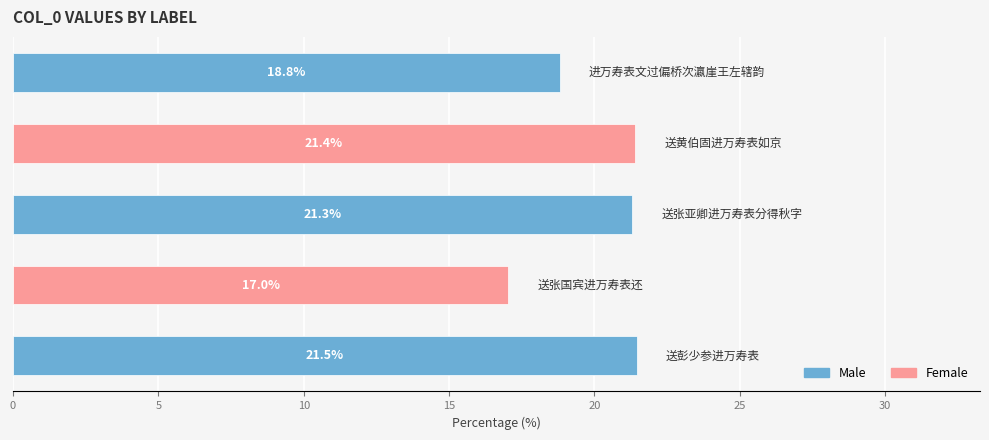

How many bars are there in total?

5